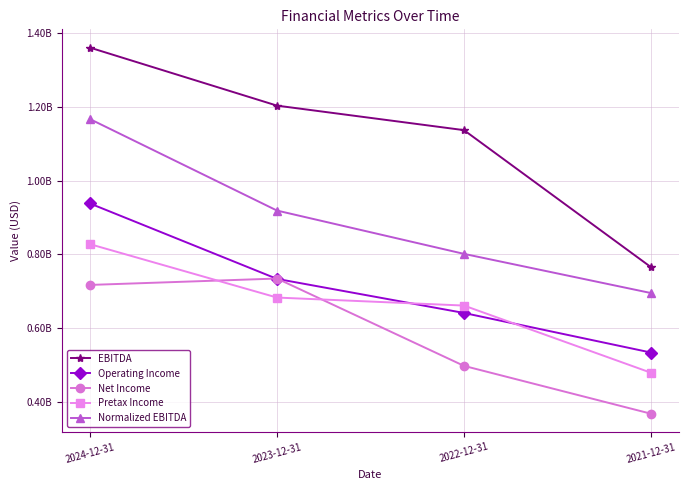

At which label does EBITDA first exceed 1203387000?

2024-12-31